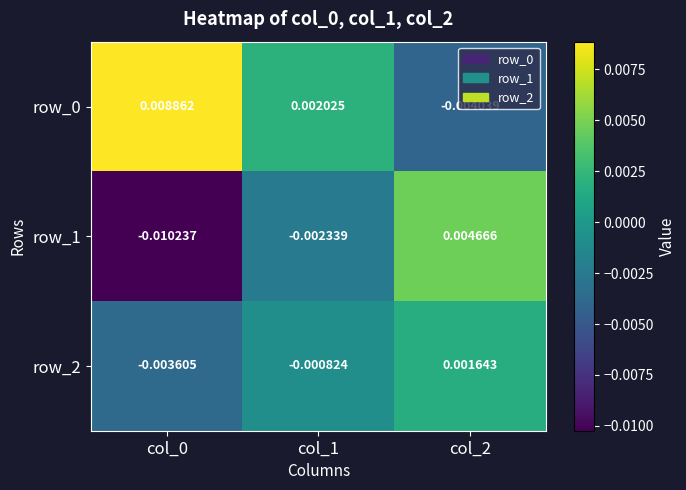

Where is row_1 nearest to the value 0?

col_1